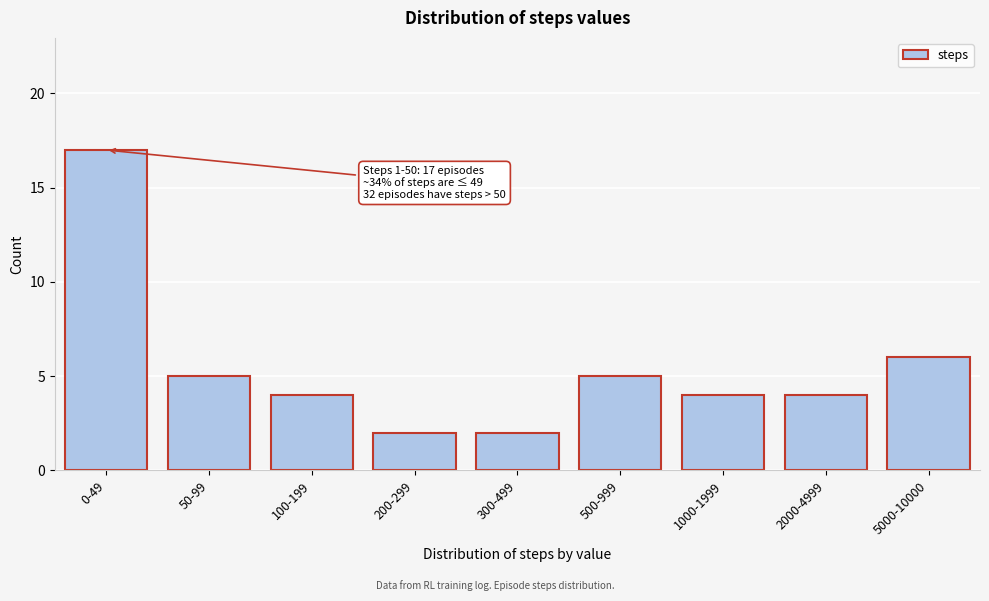

Reading right to left, what are all the values shown in this chart?

6	4	4	5	2	2	4	5	17